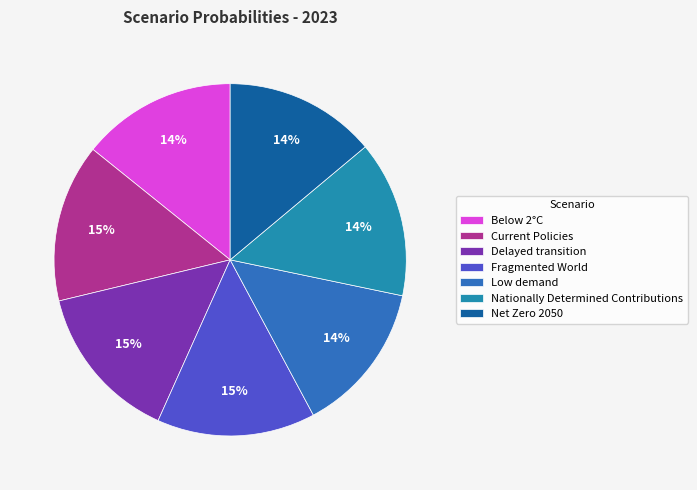

What portion of the pie excludes Delayed transition?

85.5%